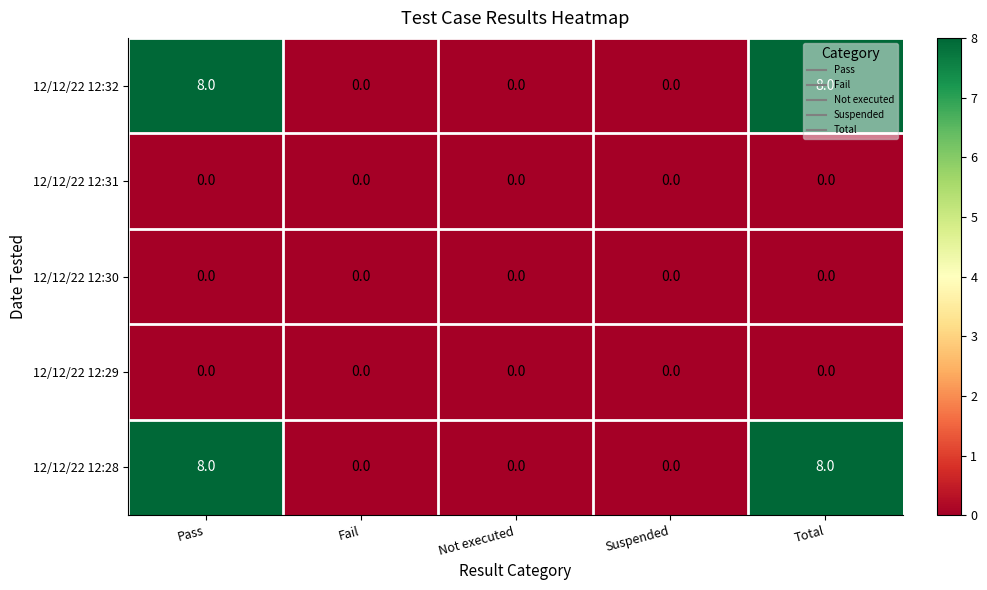

Count the number of categories in the chart.

5